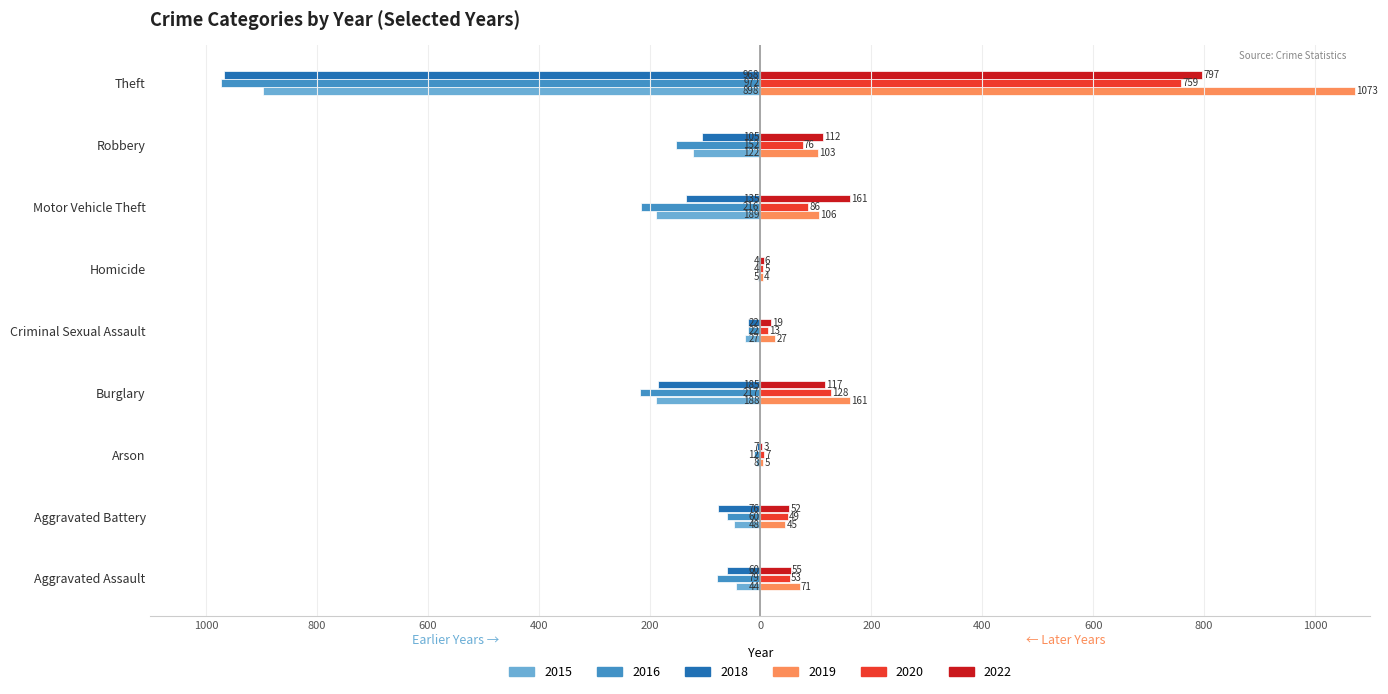

True or false: 2018 has a value of -13 at Criminal Sexual Assault.

False